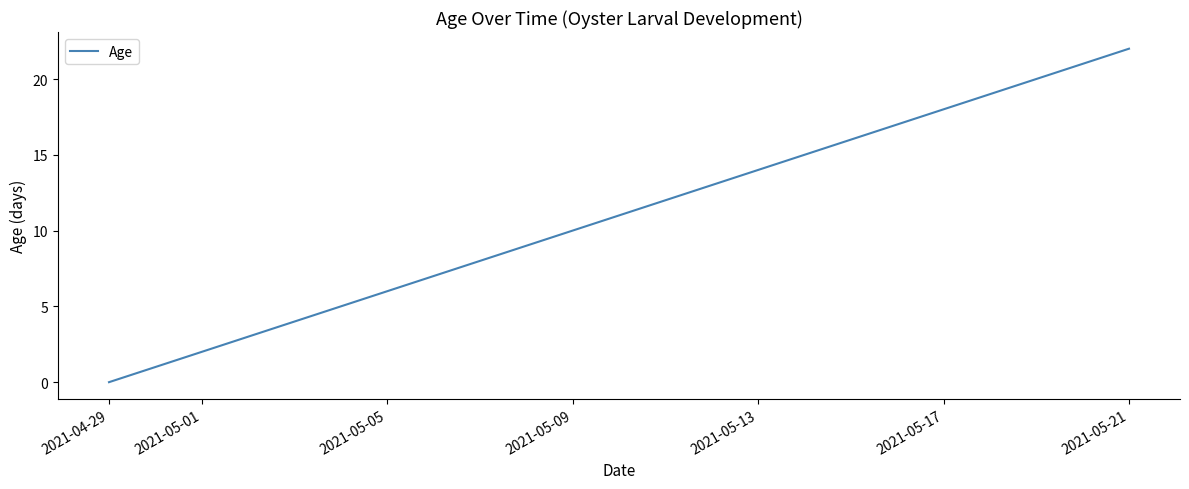

How many values are below 11?

4